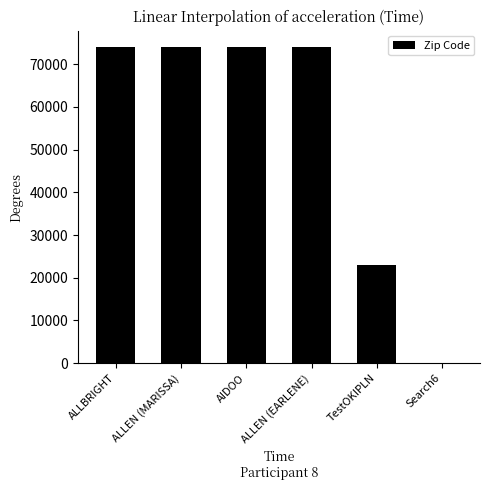

What is the sum of all values?

319465